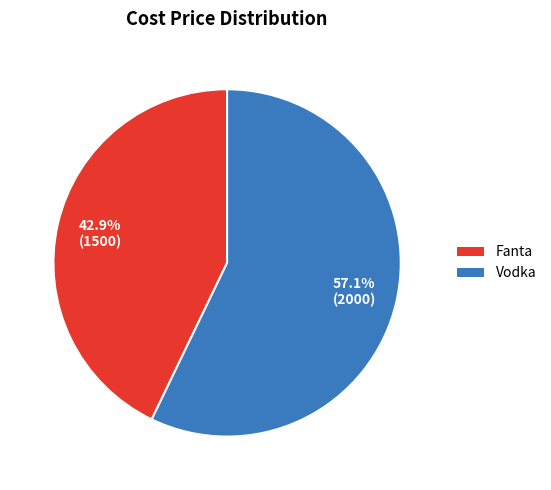

What is the ratio of the value at Vodka to the value at Fanta?

1.3